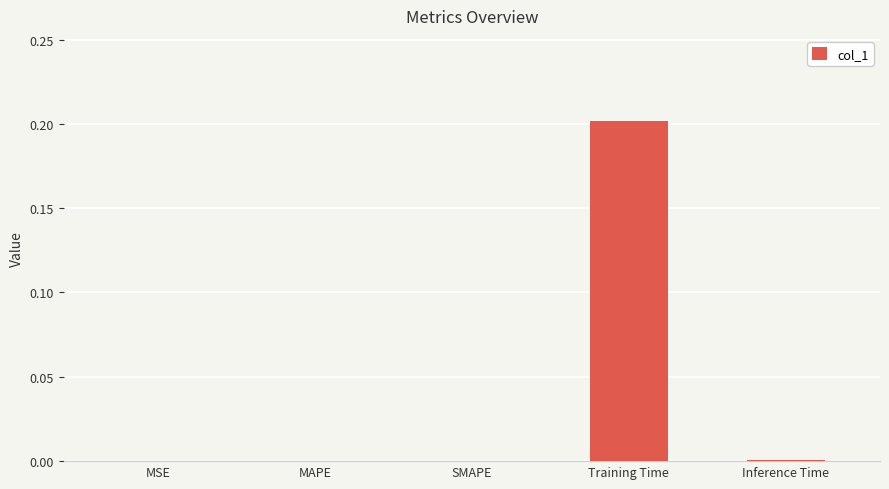

Which has a higher value, Training Time or SMAPE?

Training Time